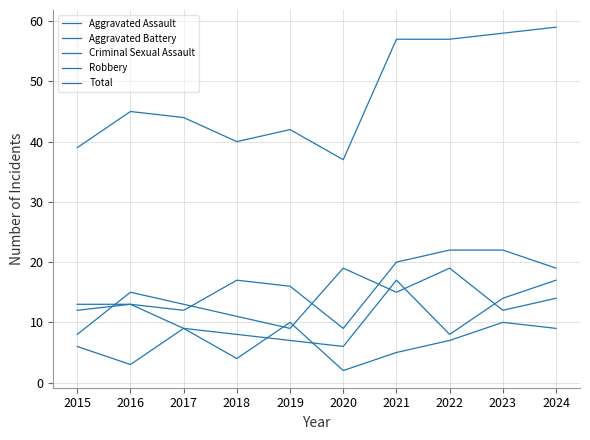

Is this an area chart (filled region under the line)?

No